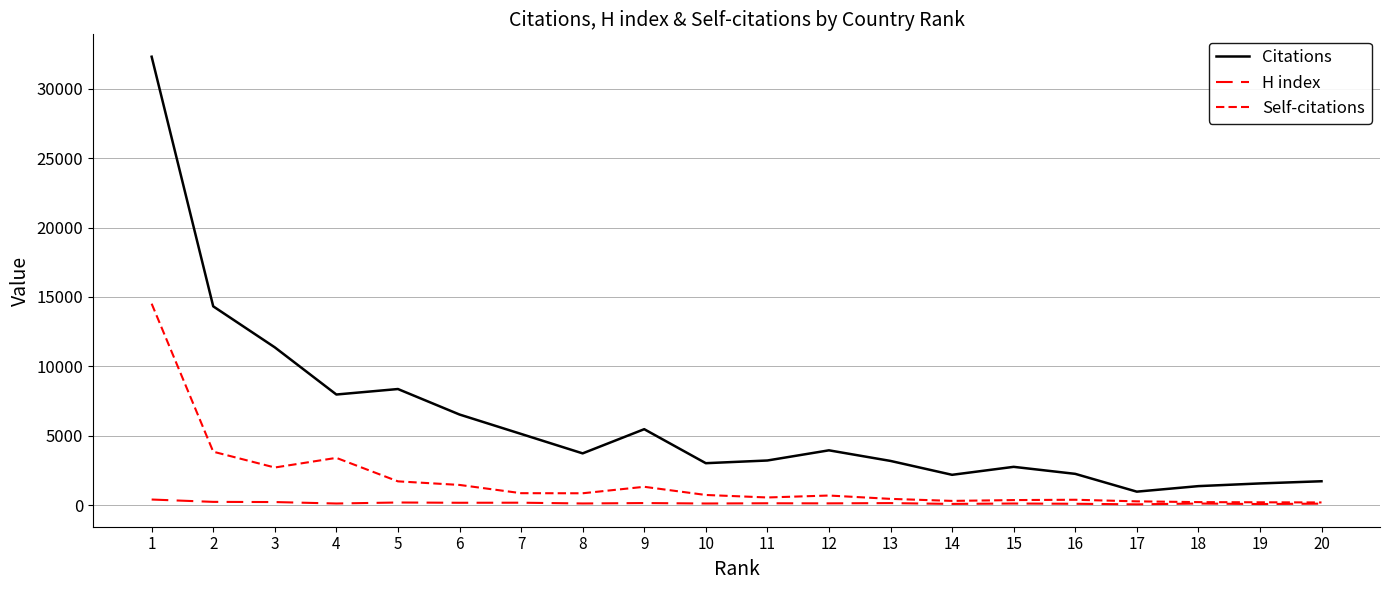

Read the Self-citations value at 20.

199